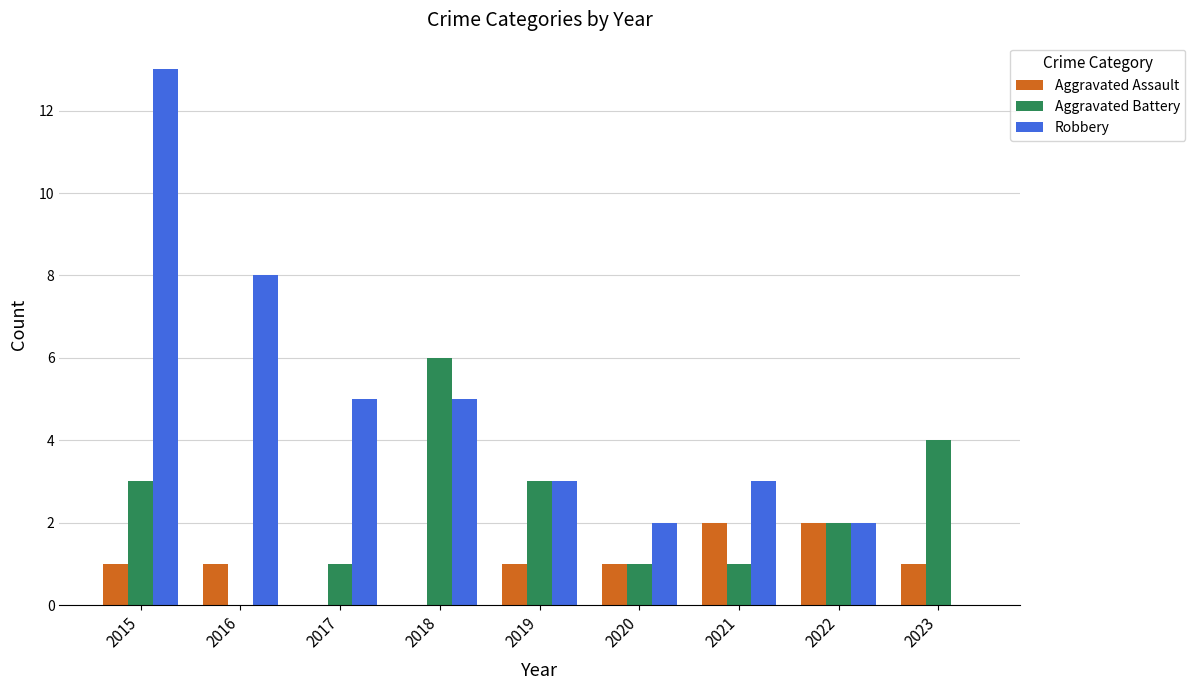

Count the Aggravated Assault values in the range 1 to 2.

7